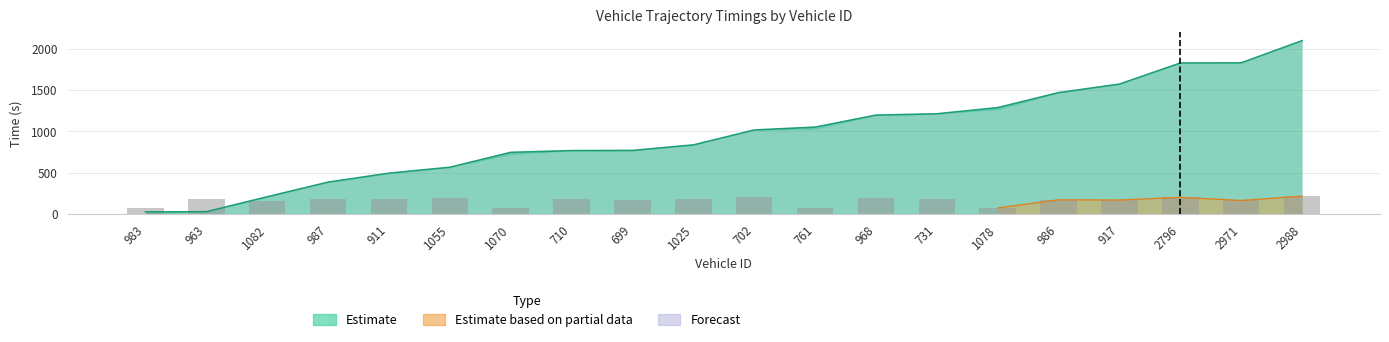

True or false: the data shows 38.3 at 761.

False